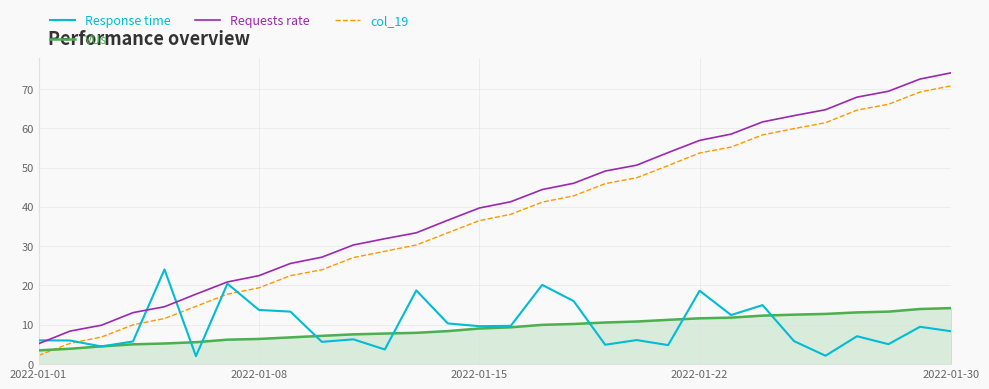

Which series has the largest total across all categories?

Requests rate